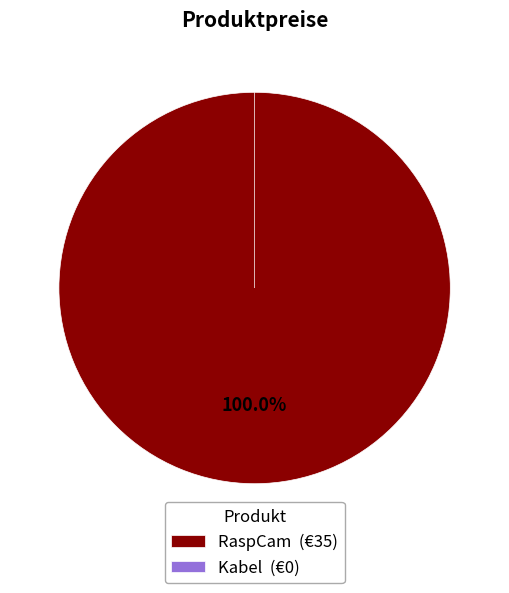

To the nearest percent, what is the average slice percentage?

50%